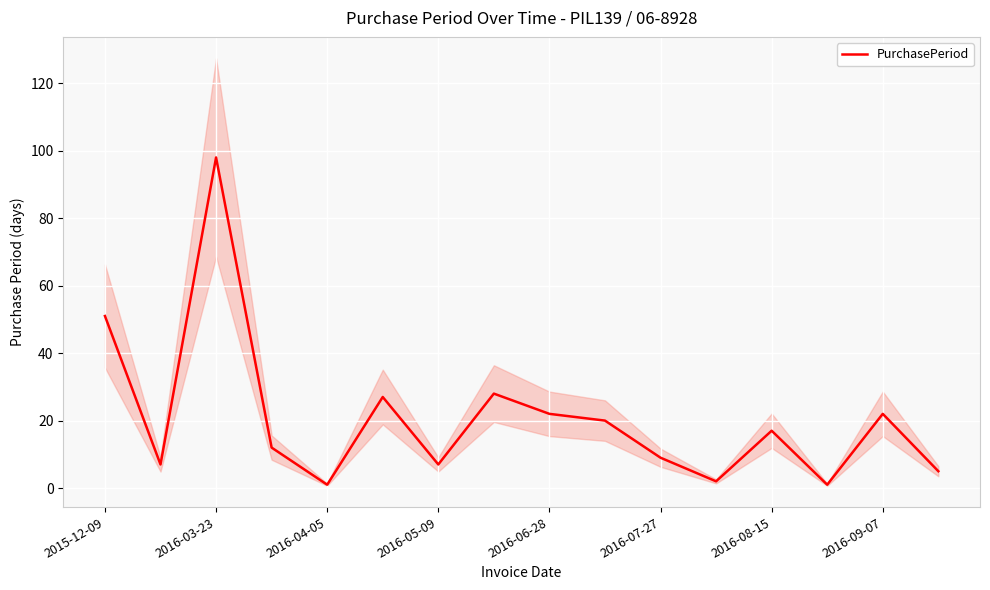

How many categories are shown in the chart?

16